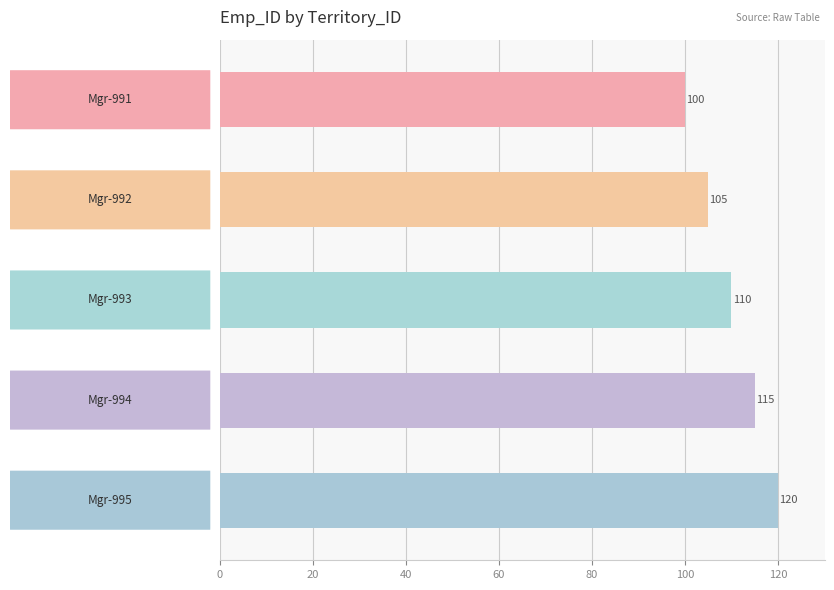

How many values are between 105 and 115?

3